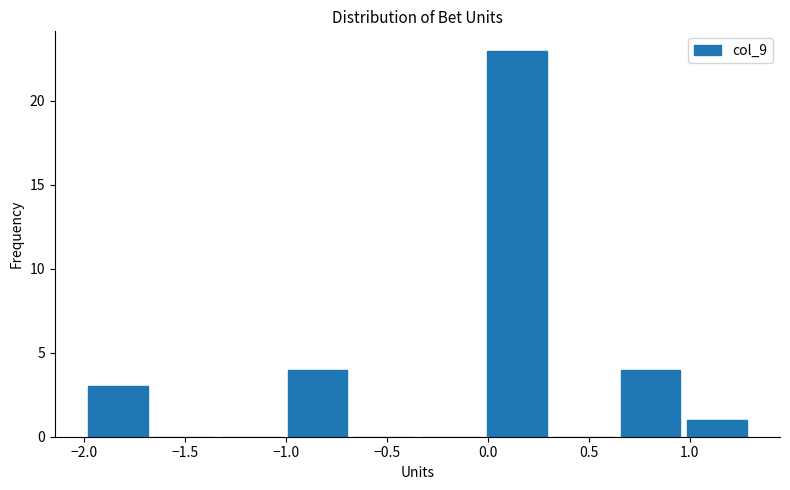

What is the height of the bar covering -0.02 to 0.31 on the x-axis? Neither the bar edges nor the heights are printed on the chart, so give them approximately, as read against the axes.

23